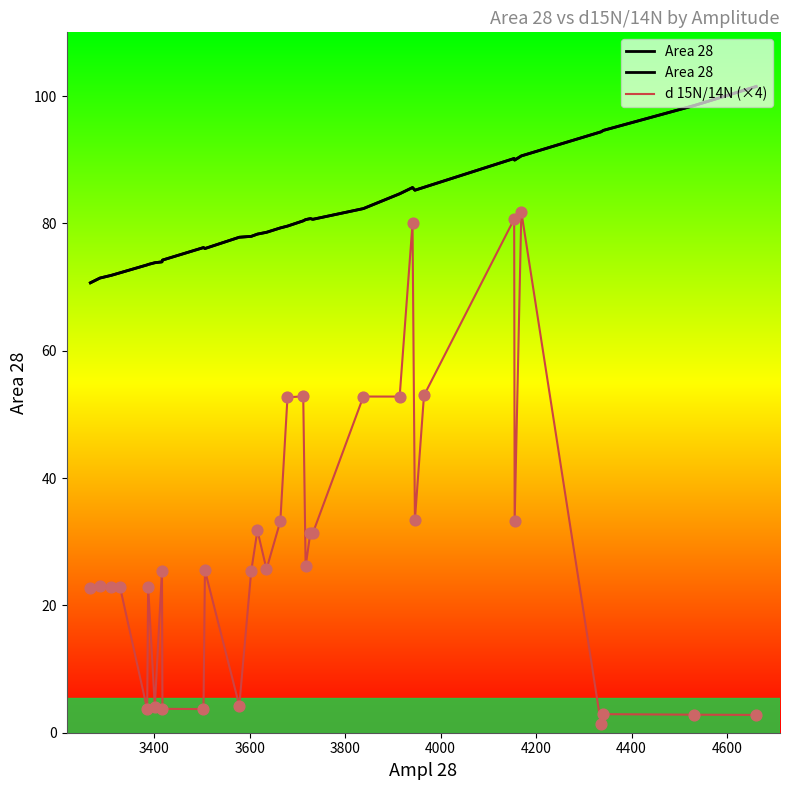

What are all the series names shown in the legend?

Area 28, d 15N/14N (×4)